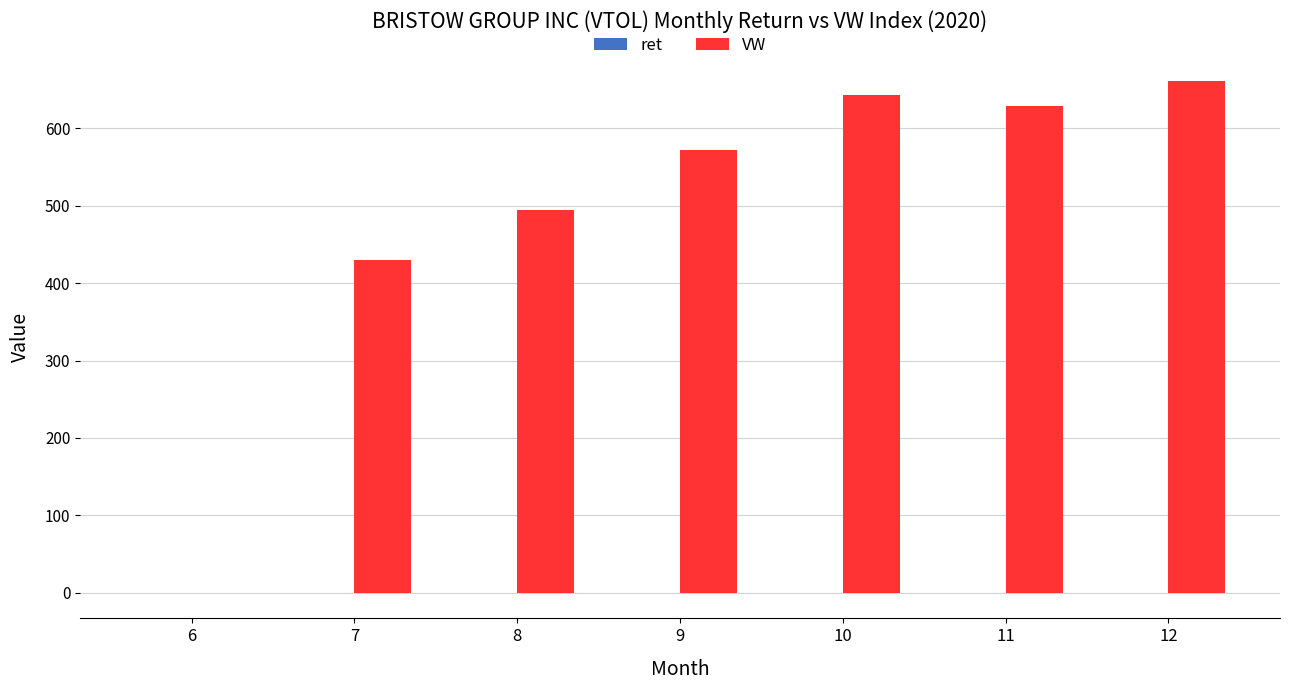

Which series has the largest total across all categories?

VW